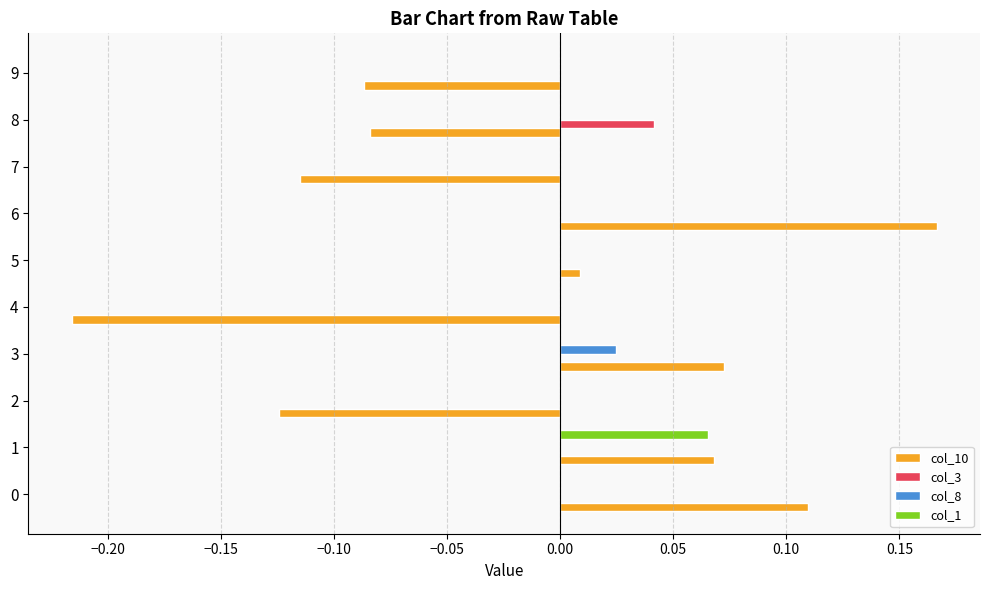

Which label corresponds to the largest value in the chart?

6